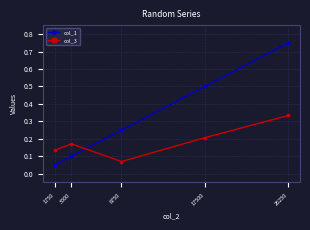

At which label is col_3 closest to 0?

8750